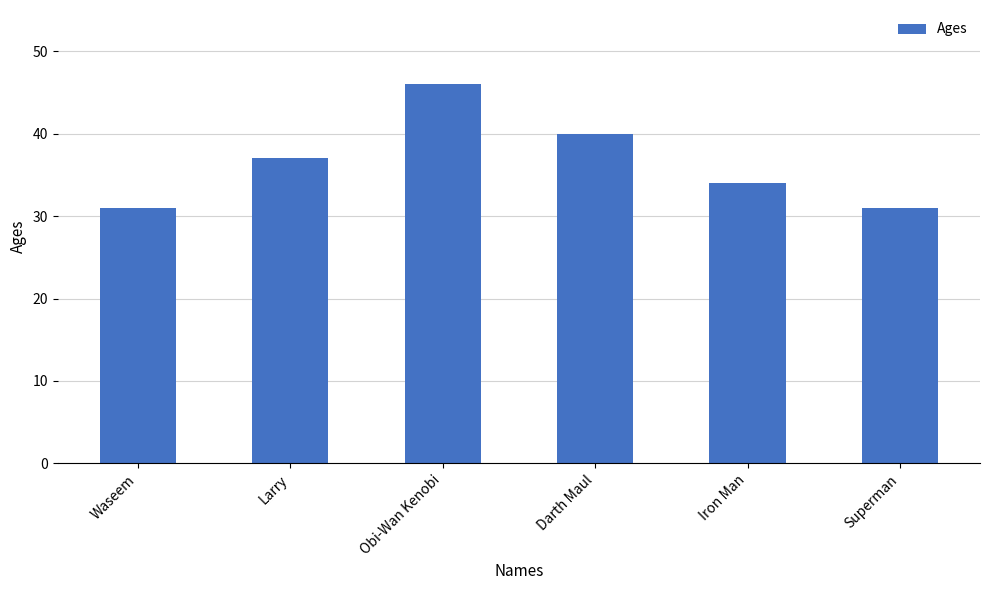

Reading left to right, extract all data points from this chart.

31	37	46	40	34	31